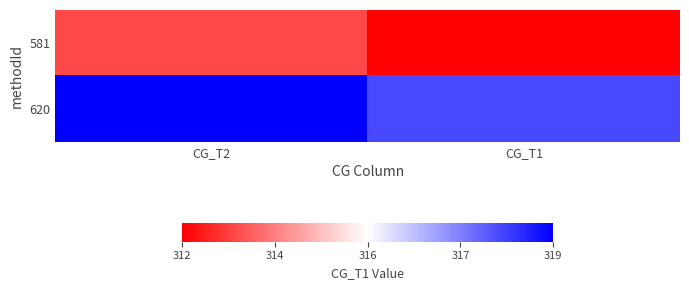

Reading left to right, transcribe all the data shown in this chart.

581: CG_T2=313	CG_T1=312
620: CG_T2=319	CG_T1=318